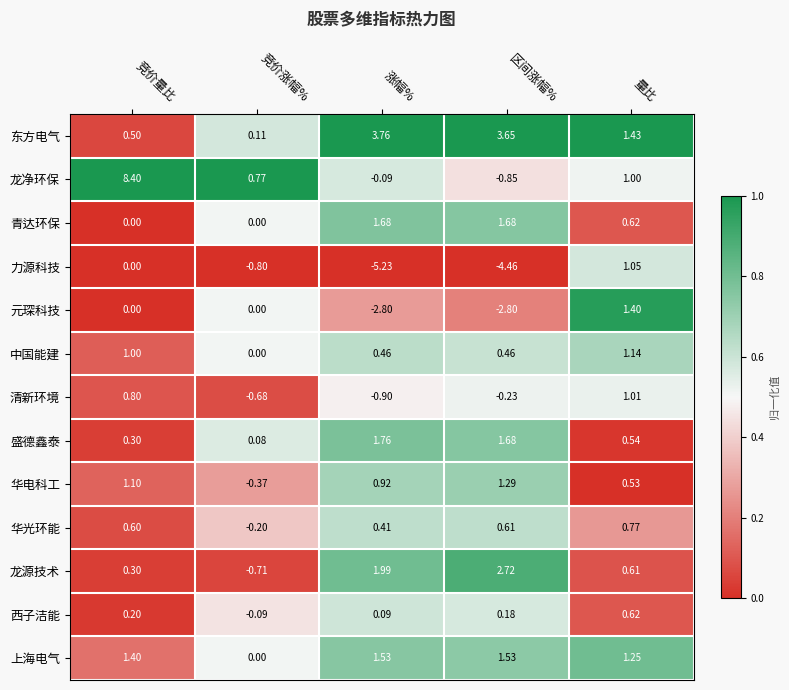

Rank the categories by 东方电气 value from highest to lowest.

涨幅%, 区间涨幅%, 量比, 竞价量比, 竞价涨幅%